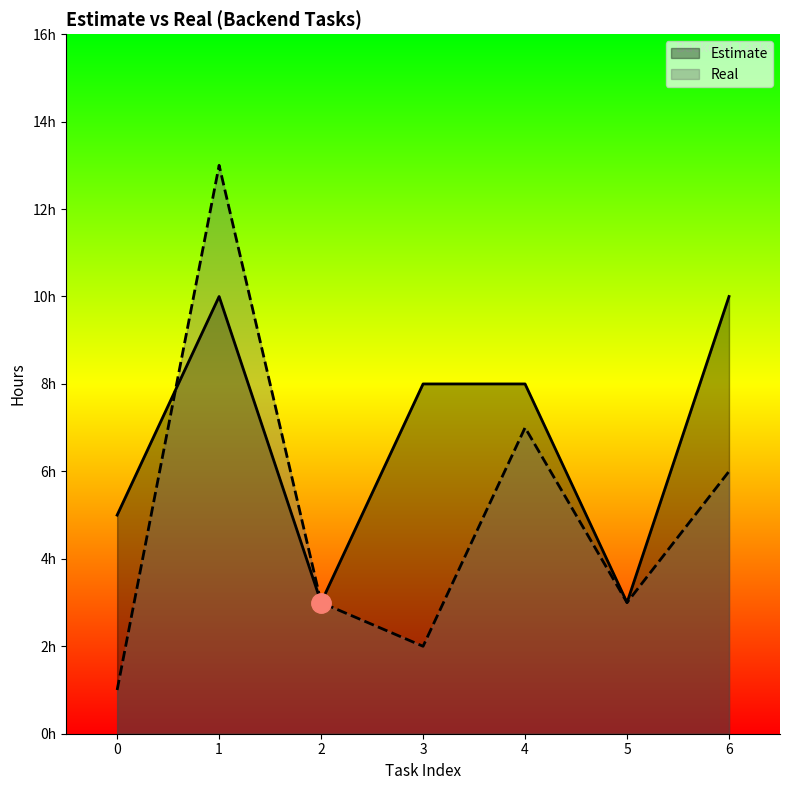

What is the value of the Estimate point at the 4th from the left?

8